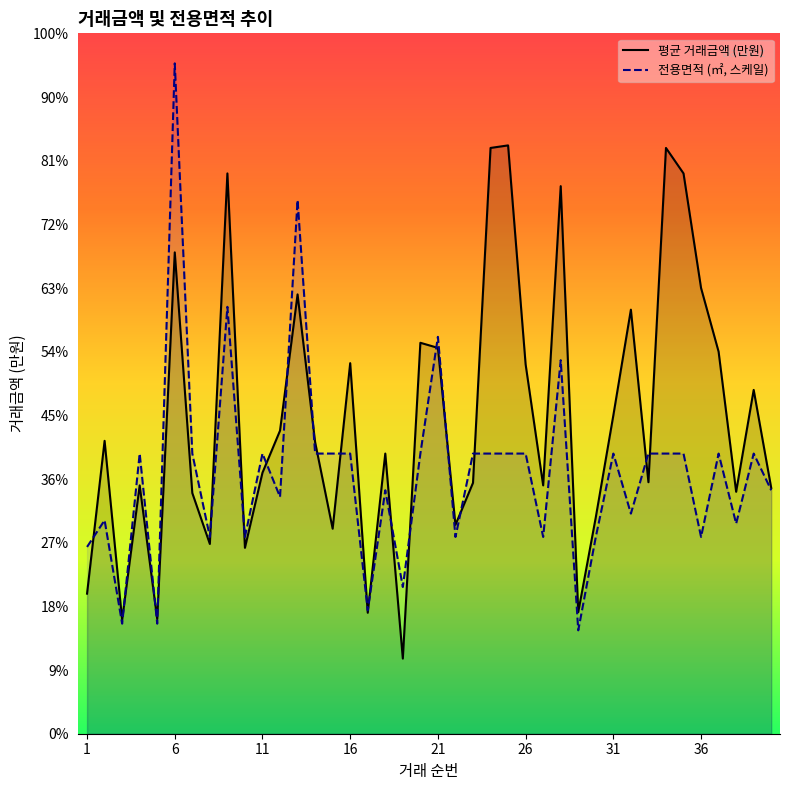

List the series in order of their peak value, lowest first.

평균 거래금액 (만원), 전용면적 (㎡, 스케일)